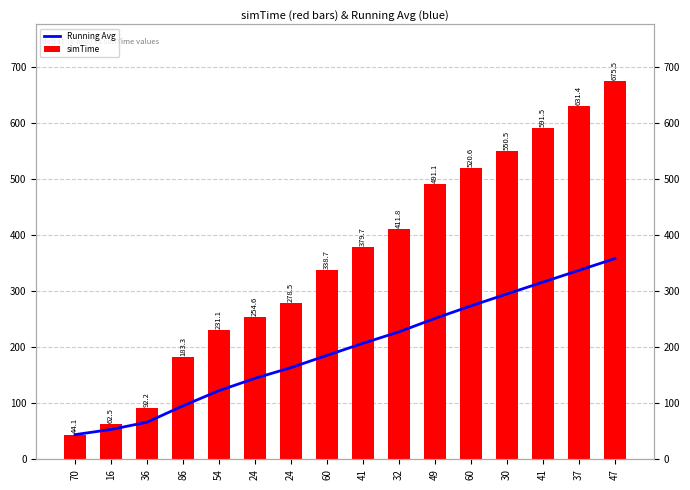

How many values in the Running Avg series exceed 207?

8